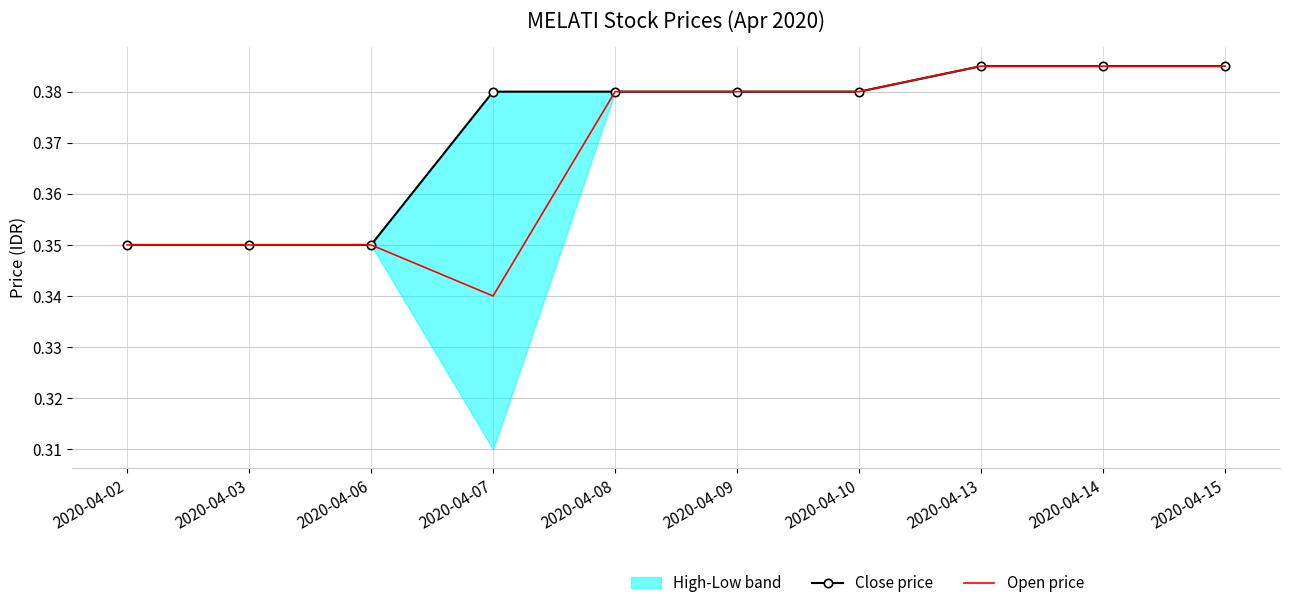

Count the Close price values in the range 0 to 1.

10